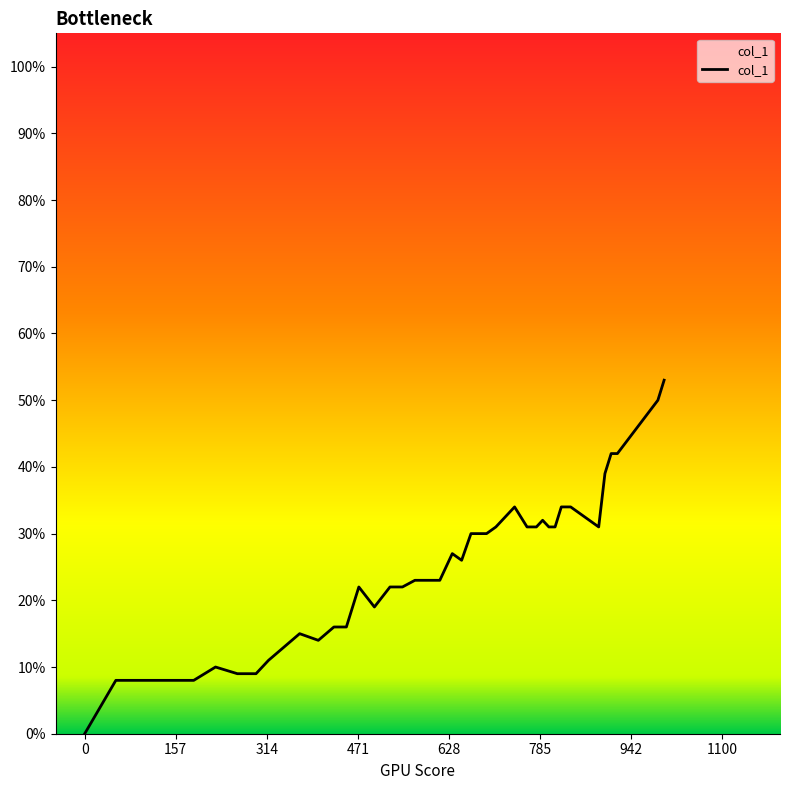

Does the chart display data point markers on the line(s)?

No